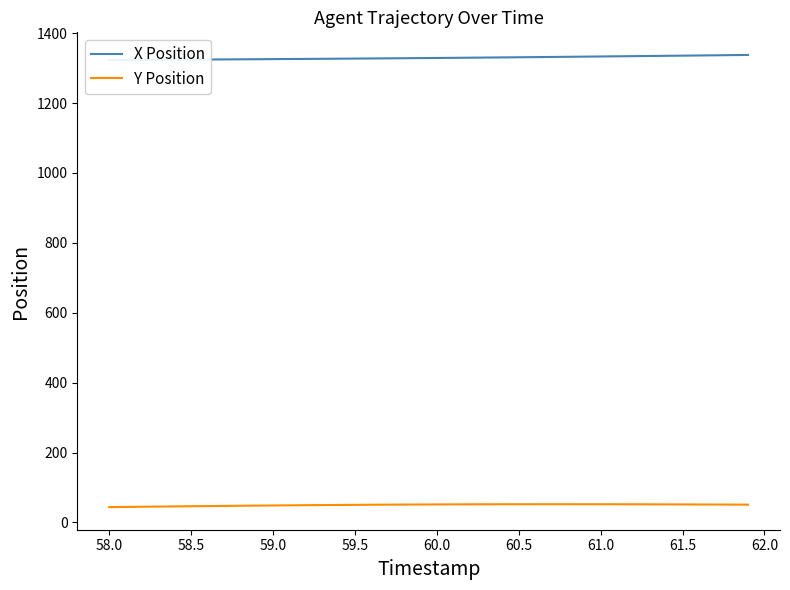

True or false: Y Position has a value of 51.6 at 60.0.

True